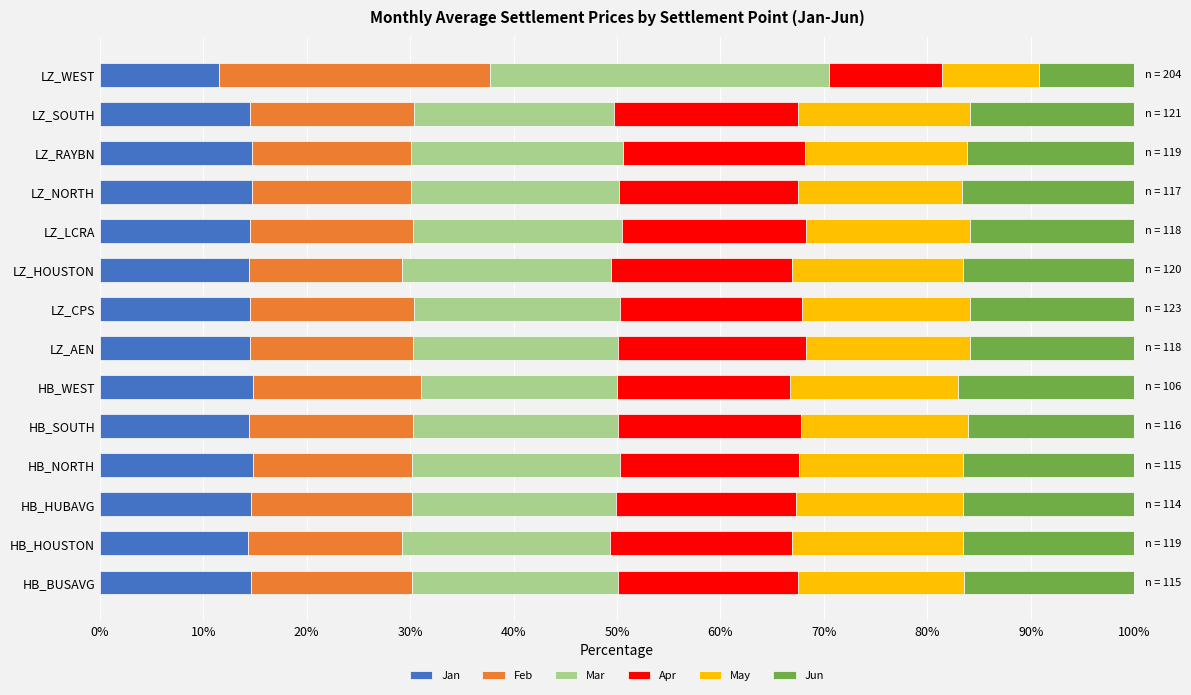

Count the number of categories in the chart.

14